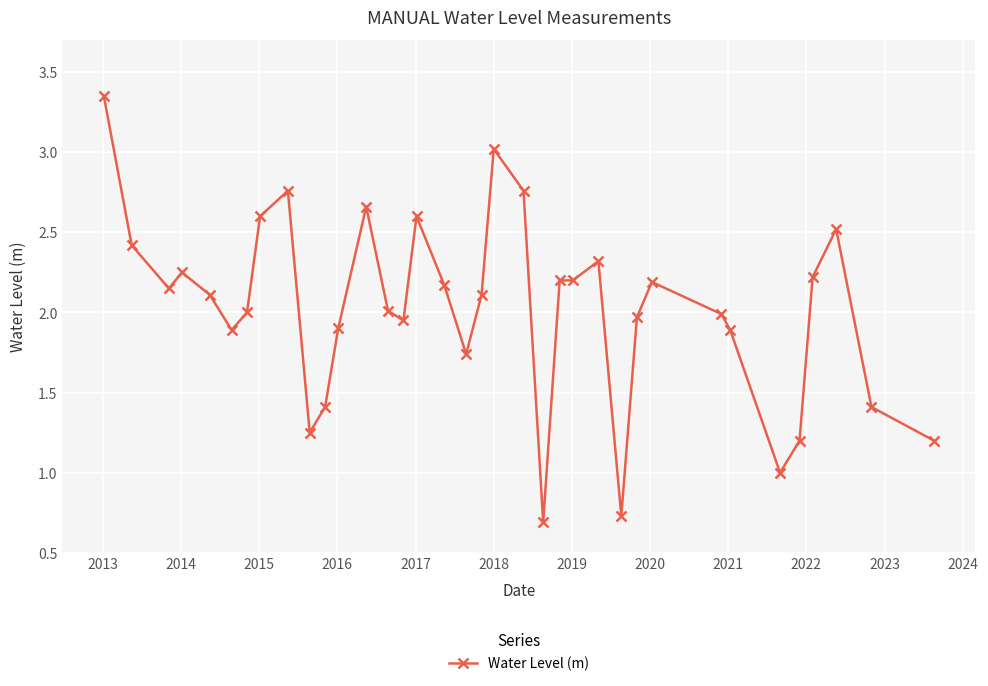

What is the difference between the second highest and second lowest values?

2.3